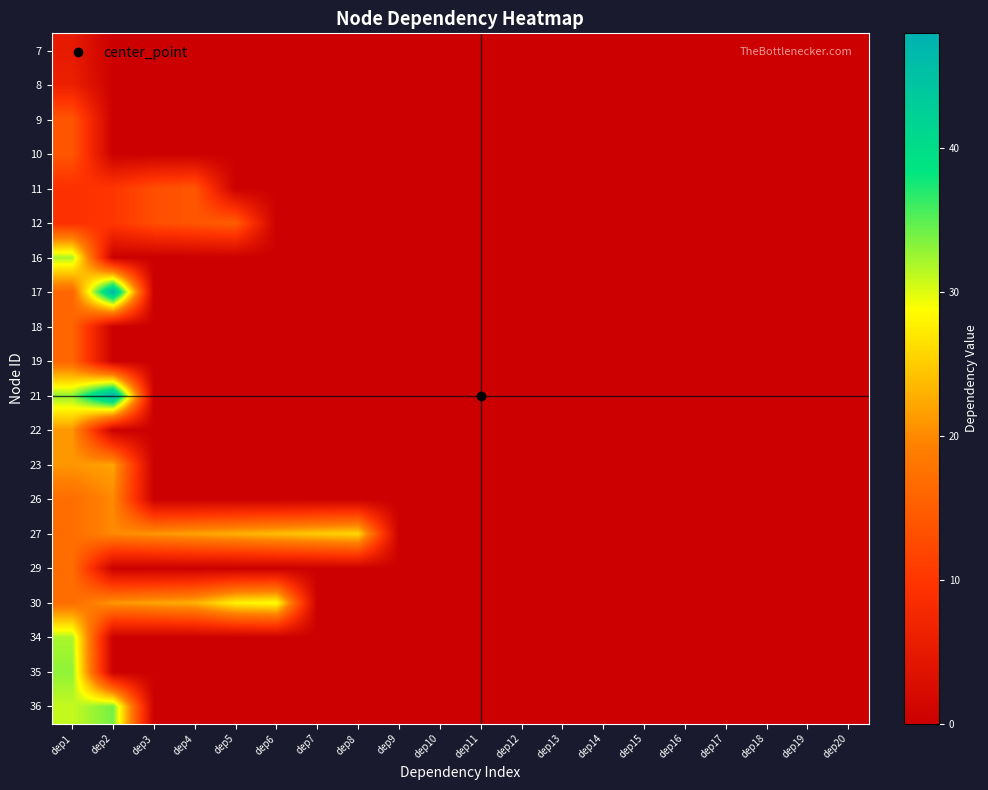

Reading right to left, what are all the values shown in this chart?

7: dep20=0	dep19=0	dep18=0	dep17=0	dep16=0	dep15=0	dep14=0	dep13=0	dep12=0	dep11=0	dep10=0	dep9=0	dep8=0	dep7=0	dep6=0	dep5=0	dep4=0	dep3=0	dep2=0	dep1=5
8: dep20=0	dep19=0	dep18=0	dep17=0	dep16=0	dep15=0	dep14=0	dep13=0	dep12=0	dep11=0	dep10=0	dep9=0	dep8=0	dep7=0	dep6=0	dep5=0	dep4=0	dep3=0	dep2=0	dep1=6
9: dep20=0	dep19=0	dep18=0	dep17=0	dep16=0	dep15=0	dep14=0	dep13=0	dep12=0	dep11=0	dep10=0	dep9=0	dep8=0	dep7=0	dep6=0	dep5=0	dep4=0	dep3=0	dep2=0	dep1=14
10: dep20=0	dep19=0	dep18=0	dep17=0	dep16=0	dep15=0	dep14=0	dep13=0	dep12=0	dep11=0	dep10=0	dep9=0	dep8=0	dep7=0	dep6=0	dep5=0	dep4=0	dep3=0	dep2=0	dep1=14
11: dep20=0	dep19=0	dep18=0	dep17=0	dep16=0	dep15=0	dep14=0	dep13=0	dep12=0	dep11=0	dep10=0	dep9=0	dep8=0	dep7=0	dep6=0	dep5=0	dep4=14	dep3=13	dep2=10	dep1=9
12: dep20=0	dep19=0	dep18=0	dep17=0	dep16=0	dep15=0	dep14=0	dep13=0	dep12=0	dep11=0	dep10=0	dep9=0	dep8=0	dep7=0	dep6=0	dep5=15	dep4=14	dep3=13	dep2=10	dep1=9
16: dep20=0	dep19=0	dep18=0	dep17=0	dep16=0	dep15=0	dep14=0	dep13=0	dep12=0	dep11=0	dep10=0	dep9=0	dep8=0	dep7=0	dep6=0	dep5=0	dep4=0	dep3=0	dep2=0	dep1=32
17: dep20=0	dep19=0	dep18=0	dep17=0	dep16=0	dep15=0	dep14=0	dep13=0	dep12=0	dep11=0	dep10=0	dep9=0	dep8=0	dep7=0	dep6=0	dep5=0	dep4=0	dep3=0	dep2=47	dep1=16
18: dep20=0	dep19=0	dep18=0	dep17=0	dep16=0	dep15=0	dep14=0	dep13=0	dep12=0	dep11=0	dep10=0	dep9=0	dep8=0	dep7=0	dep6=0	dep5=0	dep4=0	dep3=0	dep2=0	dep1=16
19: dep20=0	dep19=0	dep18=0	dep17=0	dep16=0	dep15=0	dep14=0	dep13=0	dep12=0	dep11=0	dep10=0	dep9=0	dep8=0	dep7=0	dep6=0	dep5=0	dep4=0	dep3=0	dep2=0	dep1=16
21: dep20=0	dep19=0	dep18=0	dep17=0	dep16=0	dep15=0	dep14=0	dep13=0	dep12=0	dep11=0	dep10=0	dep9=0	dep8=0	dep7=0	dep6=0	dep5=0	dep4=0	dep3=0	dep2=48	dep1=33
22: dep20=0	dep19=0	dep18=0	dep17=0	dep16=0	dep15=0	dep14=0	dep13=0	dep12=0	dep11=0	dep10=0	dep9=0	dep8=0	dep7=0	dep6=0	dep5=0	dep4=0	dep3=0	dep2=0	dep1=21
23: dep20=0	dep19=0	dep18=0	dep17=0	dep16=0	dep15=0	dep14=0	dep13=0	dep12=0	dep11=0	dep10=0	dep9=0	dep8=0	dep7=0	dep6=0	dep5=0	dep4=0	dep3=0	dep2=22	dep1=21
26: dep20=0	dep19=0	dep18=0	dep17=0	dep16=0	dep15=0	dep14=0	dep13=0	dep12=0	dep11=0	dep10=0	dep9=0	dep8=0	dep7=0	dep6=0	dep5=0	dep4=0	dep3=0	dep2=20	dep1=17
27: dep20=0	dep19=0	dep18=0	dep17=0	dep16=0	dep15=0	dep14=0	dep13=0	dep12=0	dep11=0	dep10=0	dep9=0	dep8=26	dep7=25	dep6=24	dep5=23	dep4=22	dep3=21	dep2=20	dep1=17
29: dep20=0	dep19=0	dep18=0	dep17=0	dep16=0	dep15=0	dep14=0	dep13=0	dep12=0	dep11=0	dep10=0	dep9=0	dep8=0	dep7=0	dep6=0	dep5=0	dep4=0	dep3=0	dep2=0	dep1=17
30: dep20=0	dep19=0	dep18=0	dep17=0	dep16=0	dep15=0	dep14=0	dep13=0	dep12=0	dep11=0	dep10=0	dep9=0	dep8=0	dep7=0	dep6=29	dep5=28	dep4=23	dep3=22	dep2=21	dep1=17
34: dep20=0	dep19=0	dep18=0	dep17=0	dep16=0	dep15=0	dep14=0	dep13=0	dep12=0	dep11=0	dep10=0	dep9=0	dep8=0	dep7=0	dep6=0	dep5=0	dep4=0	dep3=0	dep2=0	dep1=32
35: dep20=0	dep19=0	dep18=0	dep17=0	dep16=0	dep15=0	dep14=0	dep13=0	dep12=0	dep11=0	dep10=0	dep9=0	dep8=0	dep7=0	dep6=0	dep5=0	dep4=0	dep3=0	dep2=0	dep1=33
36: dep20=0	dep19=0	dep18=0	dep17=0	dep16=0	dep15=0	dep14=0	dep13=0	dep12=0	dep11=0	dep10=0	dep9=0	dep8=0	dep7=0	dep6=0	dep5=0	dep4=0	dep3=0	dep2=34	dep1=31